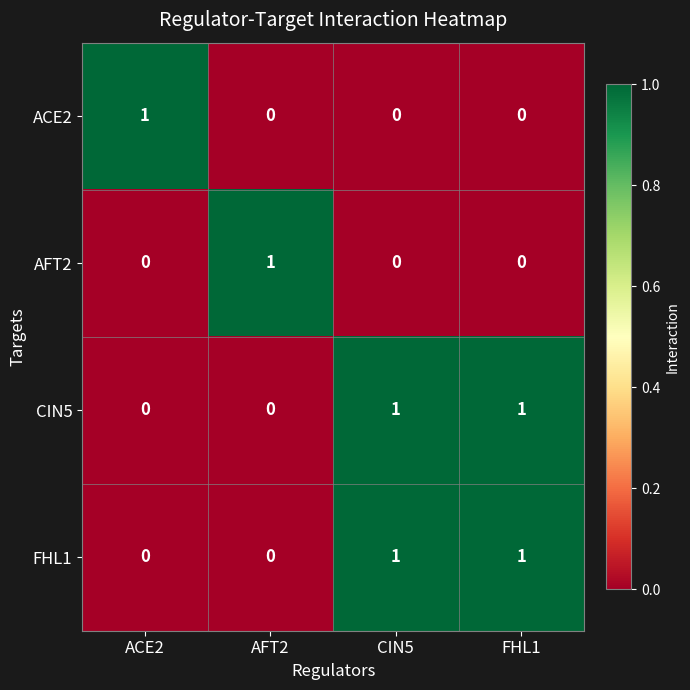

Reading left to right, list all the values displayed in this chart.

ACE2: ACE2=1	AFT2=0	CIN5=0	FHL1=0
AFT2: ACE2=0	AFT2=1	CIN5=0	FHL1=0
CIN5: ACE2=0	AFT2=0	CIN5=1	FHL1=1
FHL1: ACE2=0	AFT2=0	CIN5=1	FHL1=1